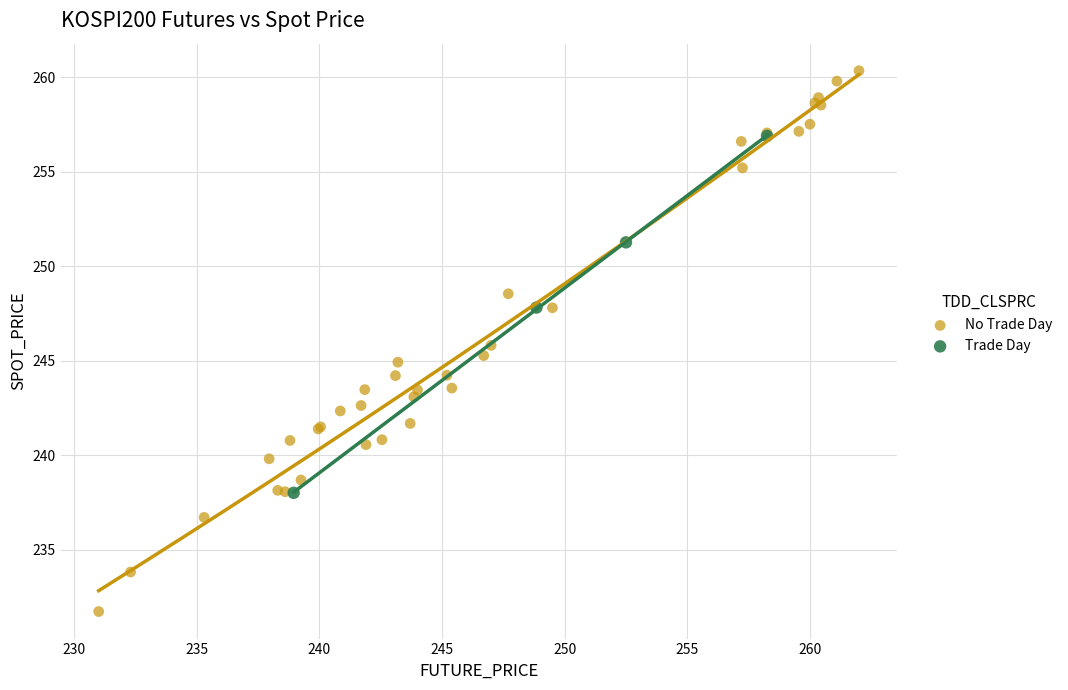

Which series reaches the maximum Y coordinate?

No Trade Day